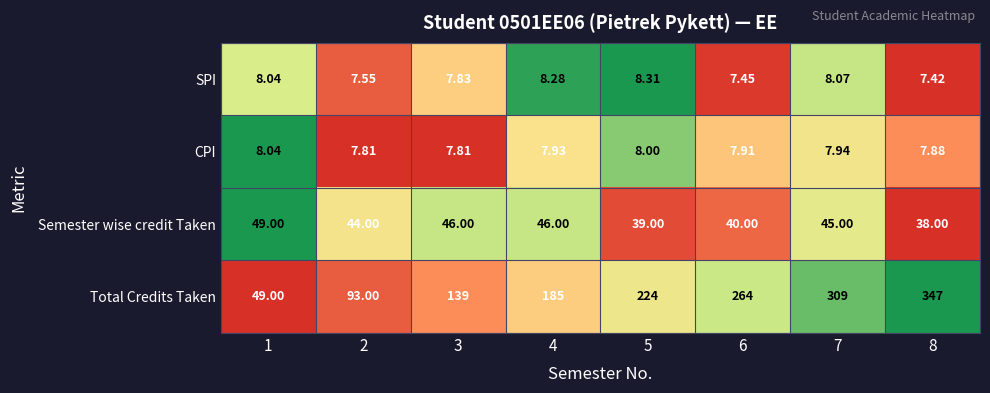

What is the greatest value displayed?

347.0